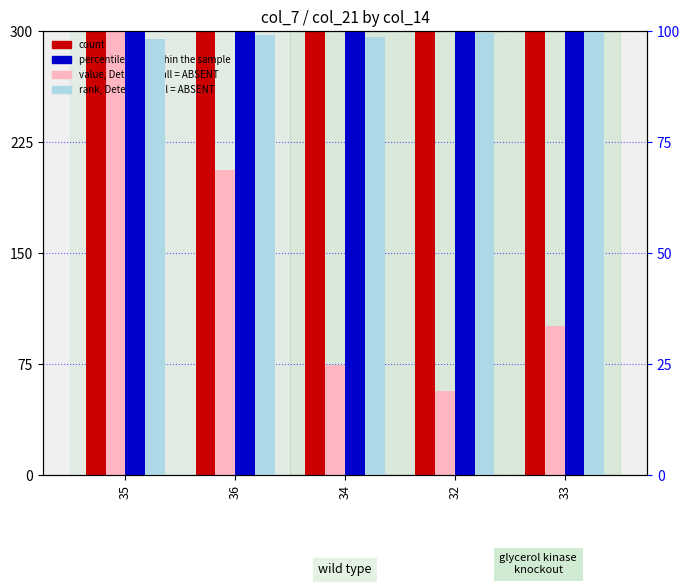

What is the total value across all series at 32?

556.4